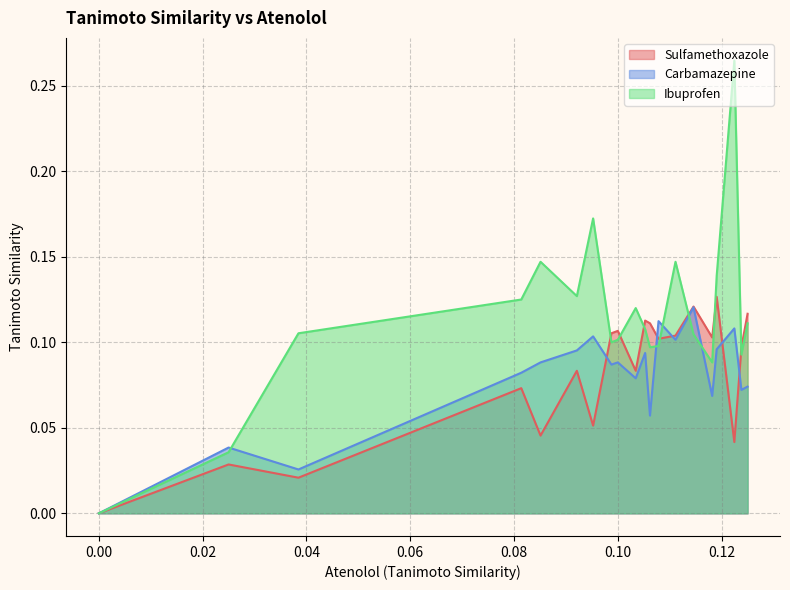

Does the chart have visible grid lines?

Yes